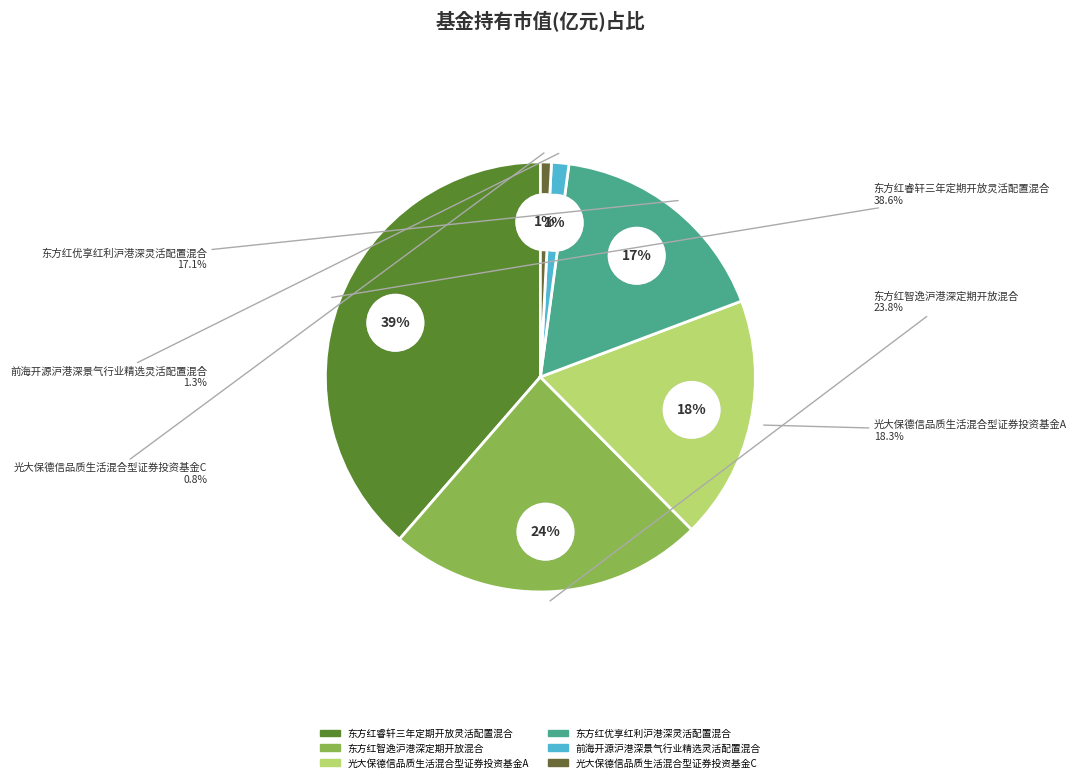

Which category has the smallest portion of the pie?

光大保德信品质生活混合型证券投资基金C